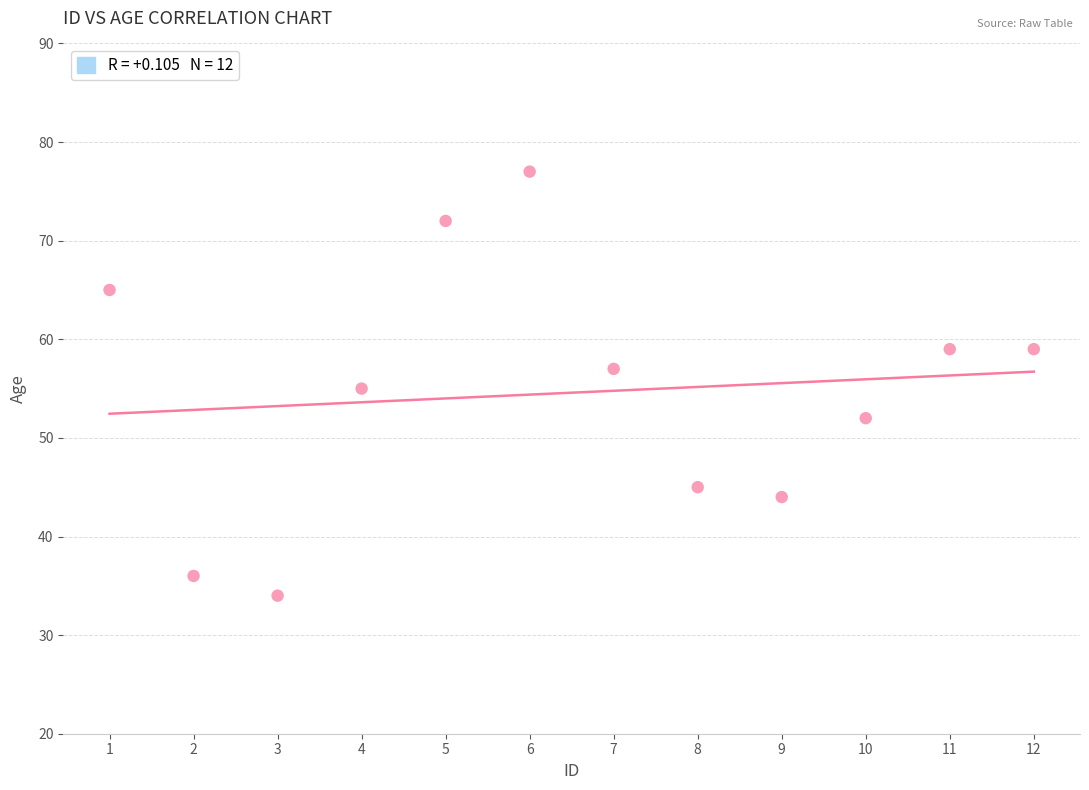

What is the average X value?

6